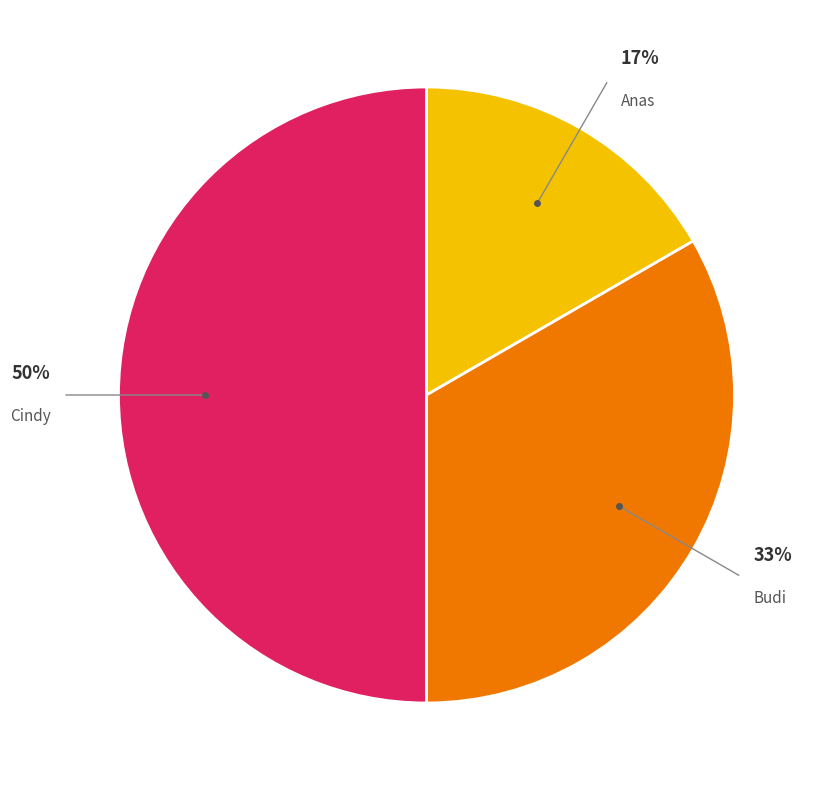

True or false: Anas accounts for 6% of the total.

False